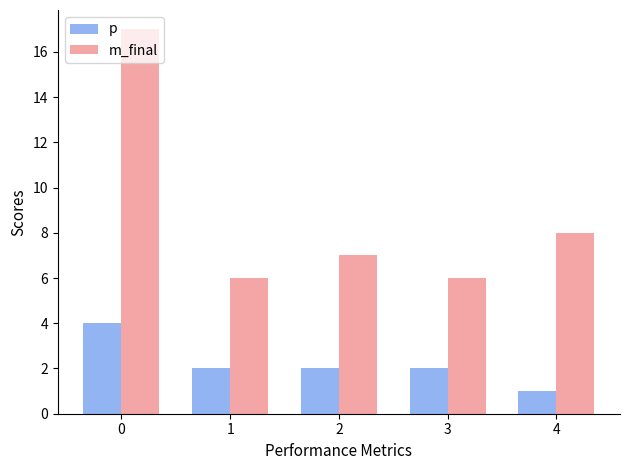

Reading left to right, list all the values displayed in this chart.

p: 4	2	2	2	1
m_final: 17	6	7	6	8